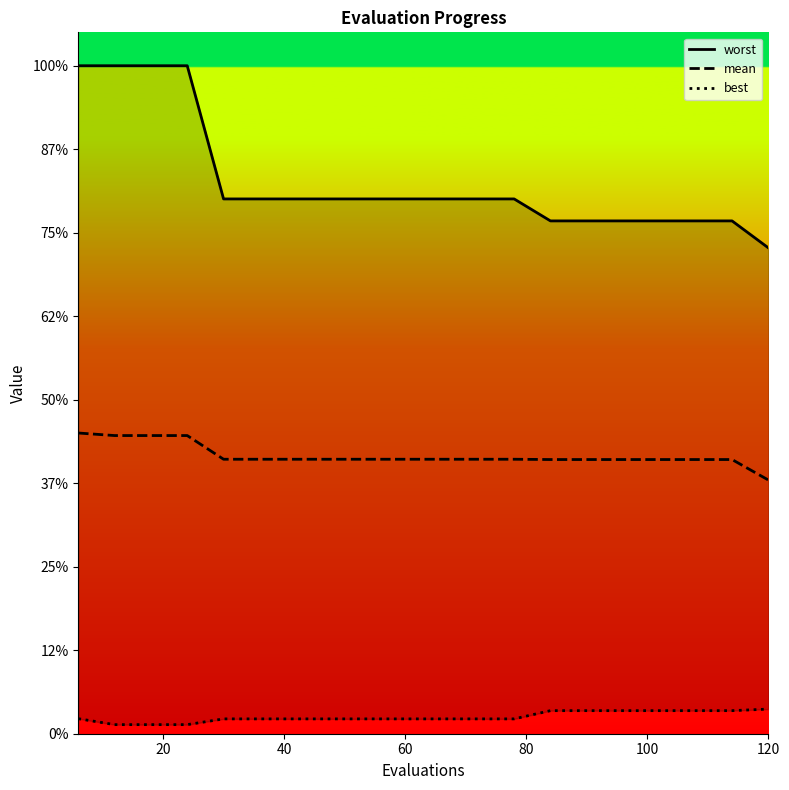

What is the sum of all best values?

2.0